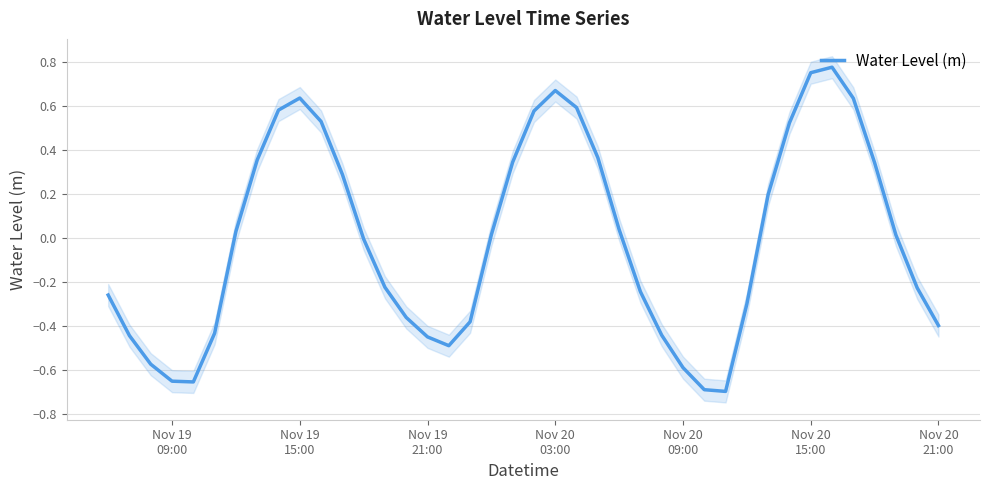

Reading left to right, what are all the values shown in this chart?

-0.3	-0.4	-0.6	-0.7	-0.7	-0.4	0.0	0.4	0.6	0.6	0.5	0.3	-0.0	-0.2	-0.4	-0.4	-0.5	-0.4	0.0	0.3	0.6	0.7	0.6	0.4	0.0	-0.2	-0.4	-0.6	-0.7	-0.7	-0.3	0.2	0.5	0.8	0.8	0.6	0.3	0.0	-0.2	-0.4